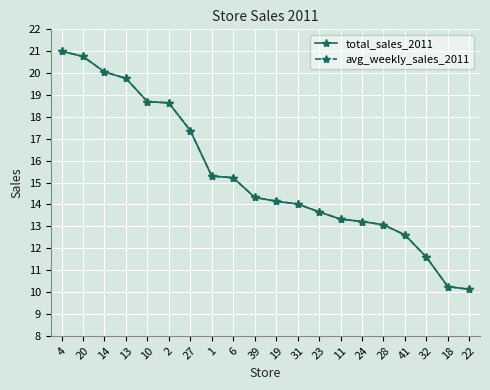

Which category has the highest value in the avg_weekly_sales_2011 series?

4